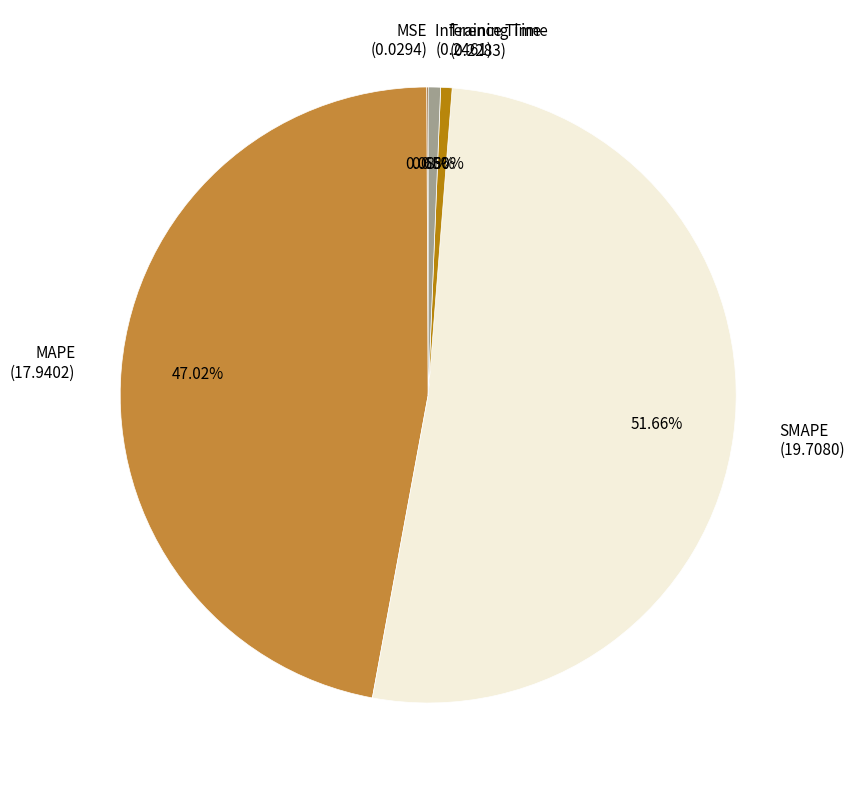

Which has a higher value, Training Time or MAPE?

MAPE